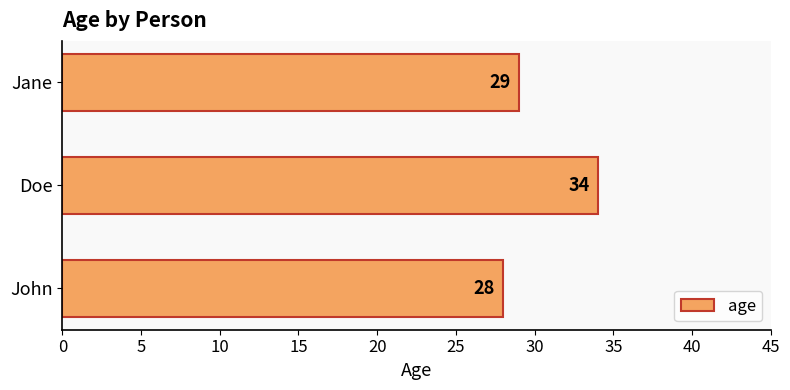

What is the ratio of the value at Doe to the value at John?

1.2